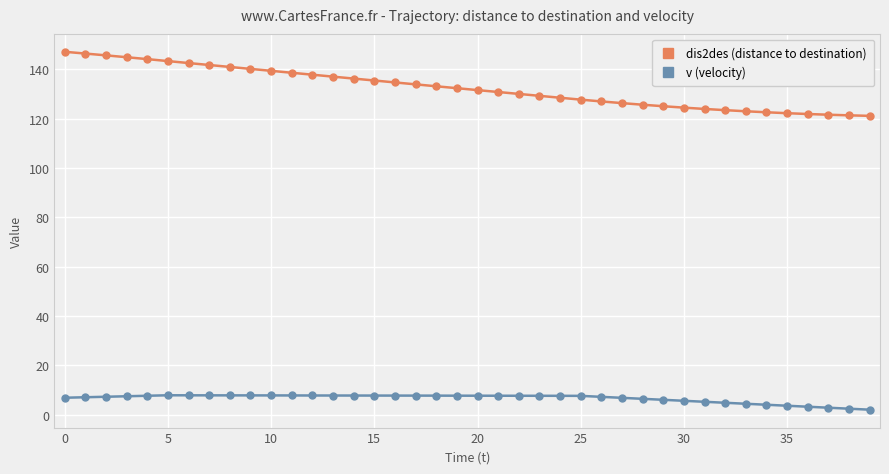

True or false: dis2des (distance to destination) and v (velocity) intersect in this chart.

False